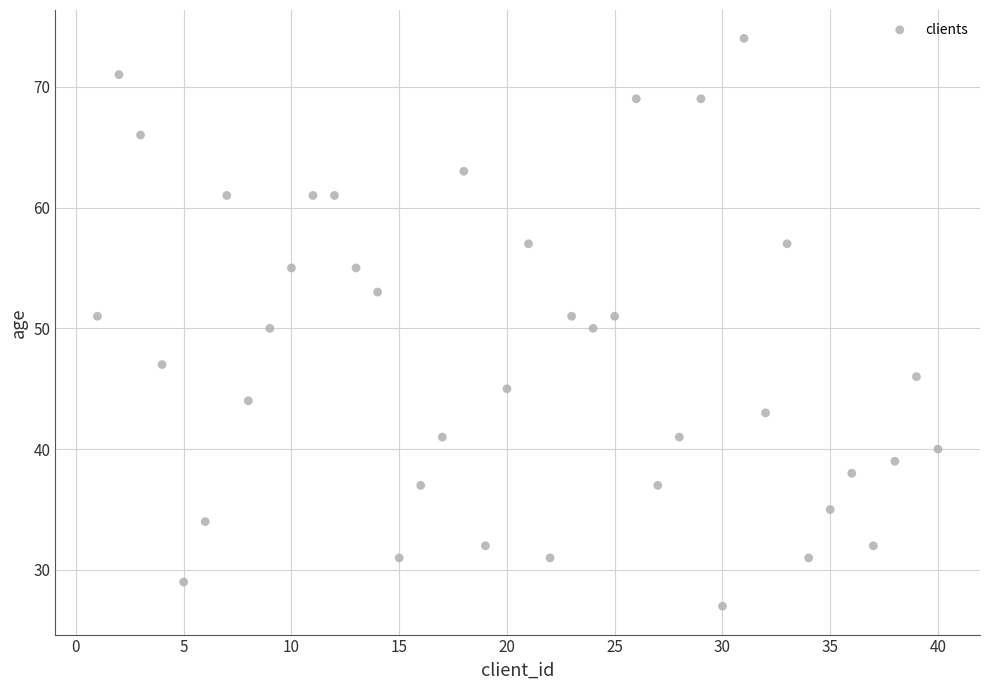

What is the range of Y values (max minus min)?

47